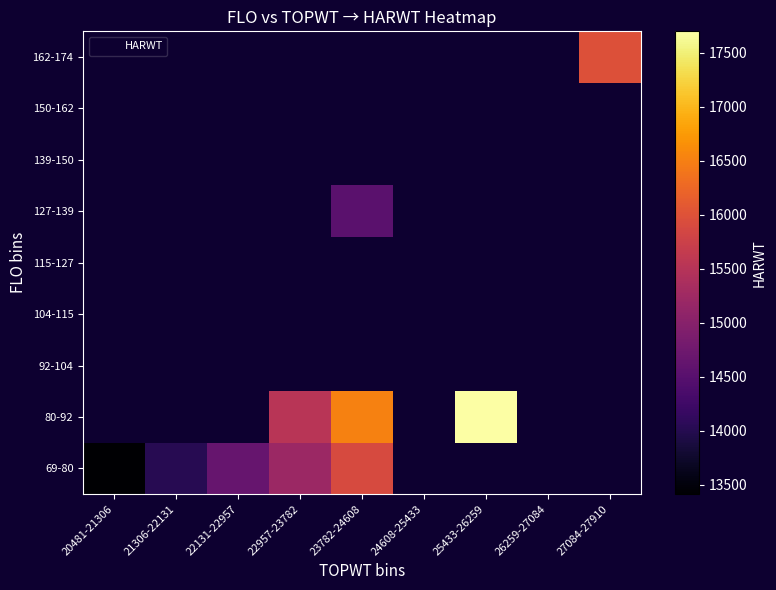

Rank the series at 21306-22131 from lowest to highest value.

69-80, 80-92, 92-104, 104-115, 115-127, 127-139, 139-150, 150-162, 162-174